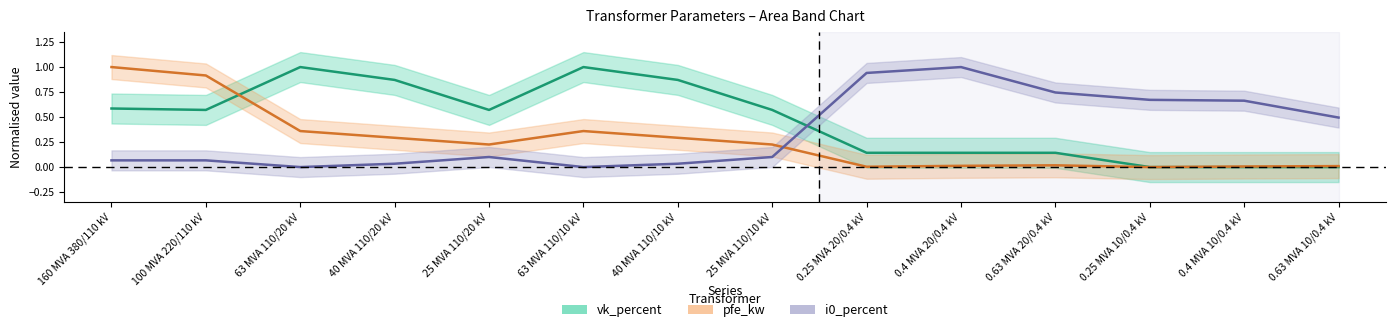

Reading left to right, what are all the values shown in this chart?

vk_percent: 160 MVA 380/110 kV=0.6	100 MVA 220/110 kV=0.6	63 MVA 110/20 kV=1.0	40 MVA 110/20 kV=0.9	25 MVA 110/20 kV=0.6	63 MVA 110/10 kV=1.0	40 MVA 110/10 kV=0.9	25 MVA 110/10 kV=0.6	0.25 MVA 20/0.4 kV=0.1	0.4 MVA 20/0.4 kV=0.1	0.63 MVA 20/0.4 kV=0.1	0.25 MVA 10/0.4 kV=0.0	0.4 MVA 10/0.4 kV=0.0	0.63 MVA 10/0.4 kV=0.0
pfe_kw: 160 MVA 380/110 kV=1.0	100 MVA 220/110 kV=0.9	63 MVA 110/20 kV=0.4	40 MVA 110/20 kV=0.3	25 MVA 110/20 kV=0.2	63 MVA 110/10 kV=0.4	40 MVA 110/10 kV=0.3	25 MVA 110/10 kV=0.2	0.25 MVA 20/0.4 kV=0.0	0.4 MVA 20/0.4 kV=0.0	0.63 MVA 20/0.4 kV=0.0	0.25 MVA 10/0.4 kV=0.0	0.4 MVA 10/0.4 kV=0.0	0.63 MVA 10/0.4 kV=0.0
i0_percent: 160 MVA 380/110 kV=0.1	100 MVA 220/110 kV=0.1	63 MVA 110/20 kV=0.0	40 MVA 110/20 kV=0.0	25 MVA 110/20 kV=0.1	63 MVA 110/10 kV=0.0	40 MVA 110/10 kV=0.0	25 MVA 110/10 kV=0.1	0.25 MVA 20/0.4 kV=0.9	0.4 MVA 20/0.4 kV=1.0	0.63 MVA 20/0.4 kV=0.7	0.25 MVA 10/0.4 kV=0.7	0.4 MVA 10/0.4 kV=0.7	0.63 MVA 10/0.4 kV=0.5